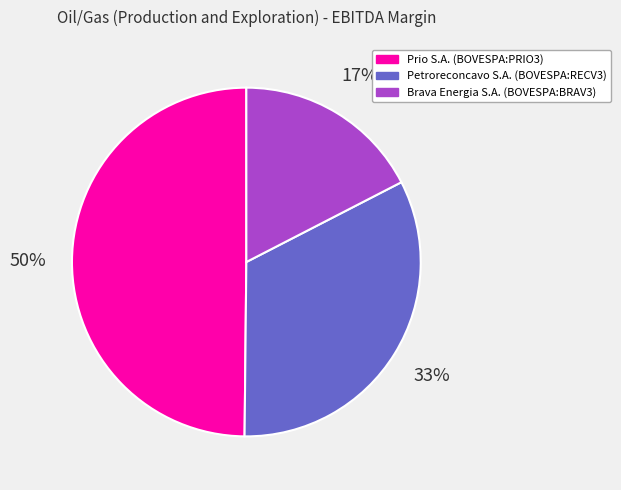

Is there any slice that represents more than half of the pie?

No